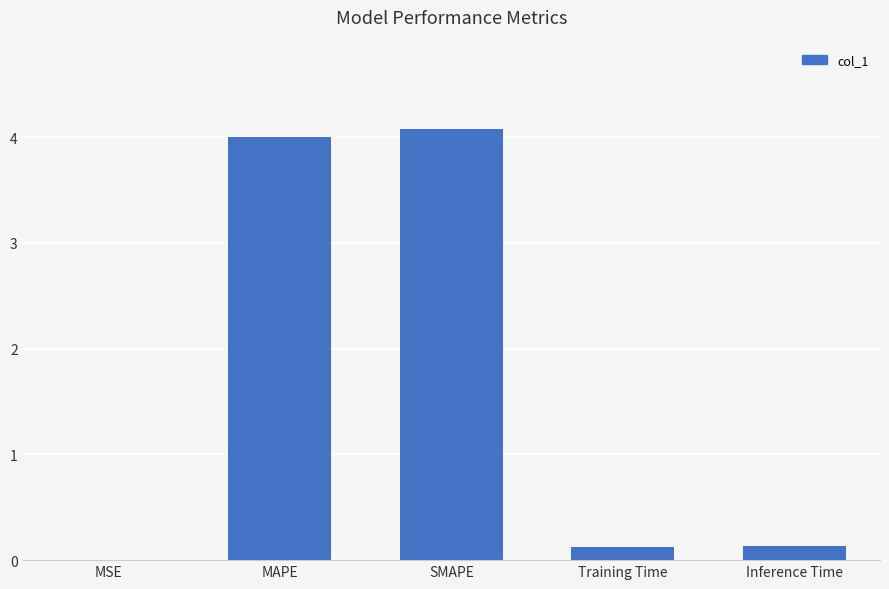

What is the greatest value displayed?

4.1